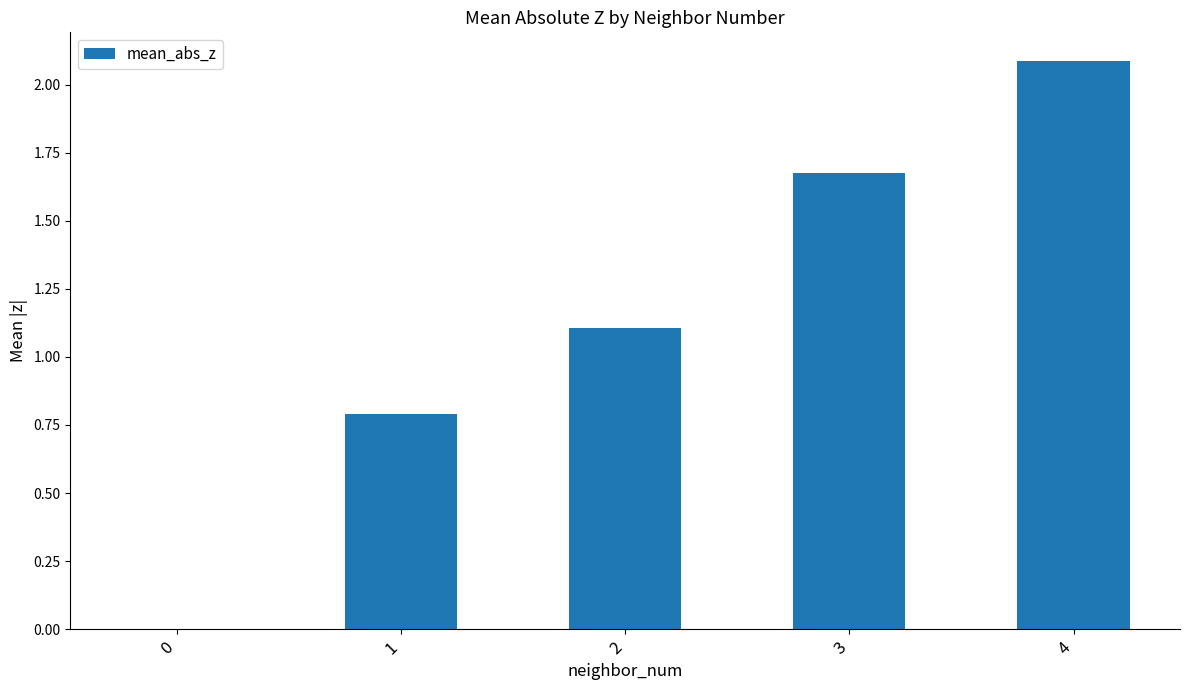

True or false: the data shows 2.1 at 4.

True